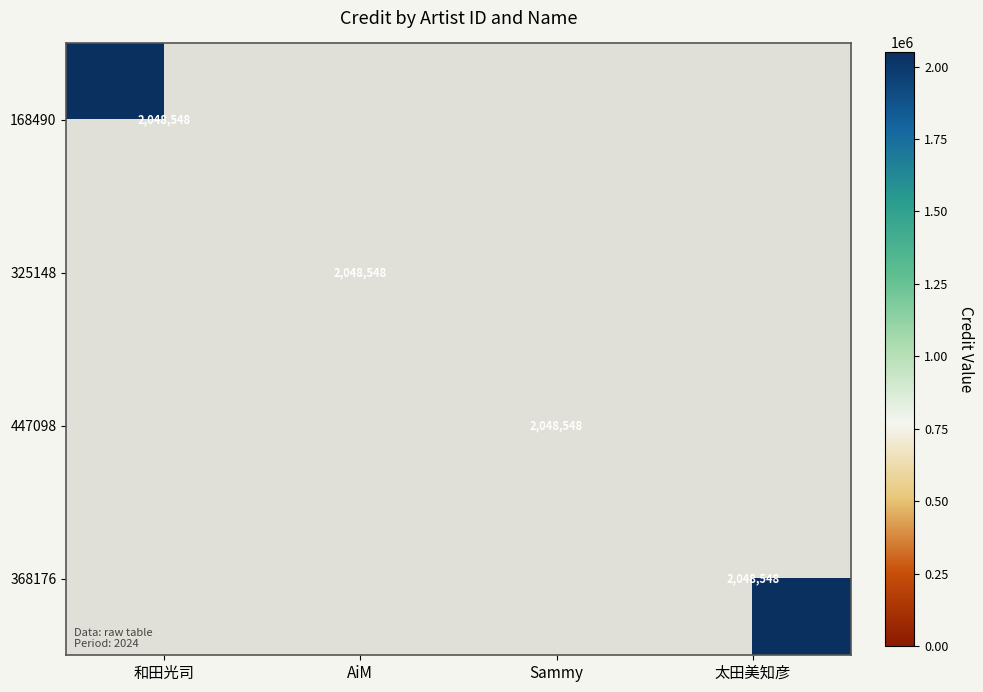

What is the spread (max minus min) of values at Sammy?

2048548